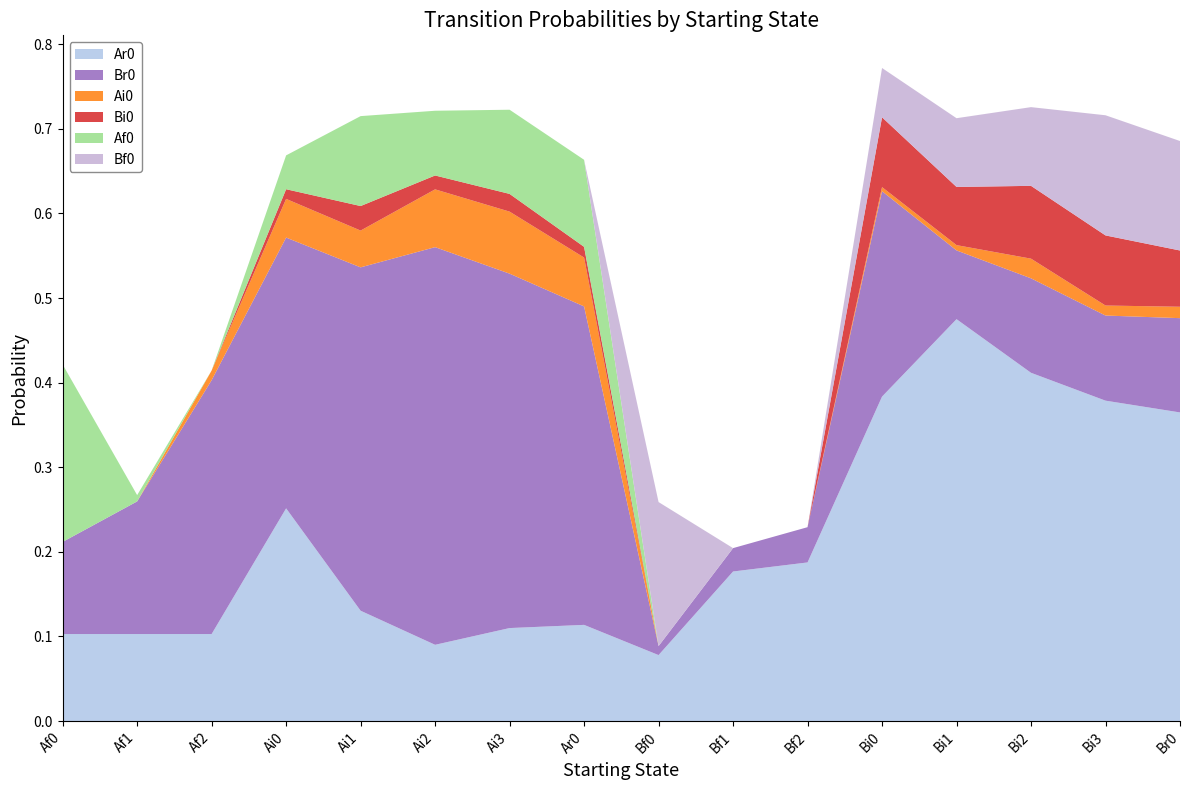

Reading left to right, list all the values displayed in this chart.

Ar0: 0.1	0.1	0.1	0.3	0.1	0.1	0.1	0.1	0.1	0.2	0.2	0.4	0.5	0.4	0.4	0.4
Br0: 0.1	0.2	0.3	0.3	0.4	0.5	0.4	0.4	0.0	0.0	0.0	0.2	0.1	0.1	0.1	0.1
Ai0: 0.0	0.0	0.0	0.0	0.0	0.1	0.1	0.1	0.0	0.0	0.0	0.0	0.0	0.0	0.0	0.0
Bi0: 0.0	0.0	0.0	0.0	0.0	0.0	0.0	0.0	0.0	0.0	0.0	0.1	0.1	0.1	0.1	0.1
Af0: 0.2	0.0	0.0	0.0	0.1	0.1	0.1	0.1	0.0	0.0	0.0	0.0	0.0	0.0	0.0	0.0
Bf0: 0.0	0.0	0.0	0.0	0.0	0.0	0.0	0.0	0.2	0.0	0.0	0.1	0.1	0.1	0.1	0.1